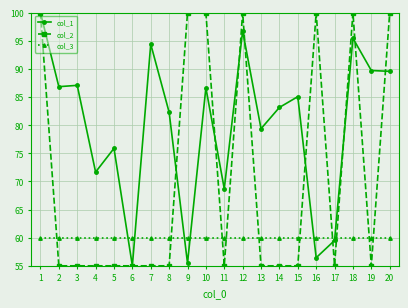

What is the difference between the col_2 values at 8 and 1?

45.0